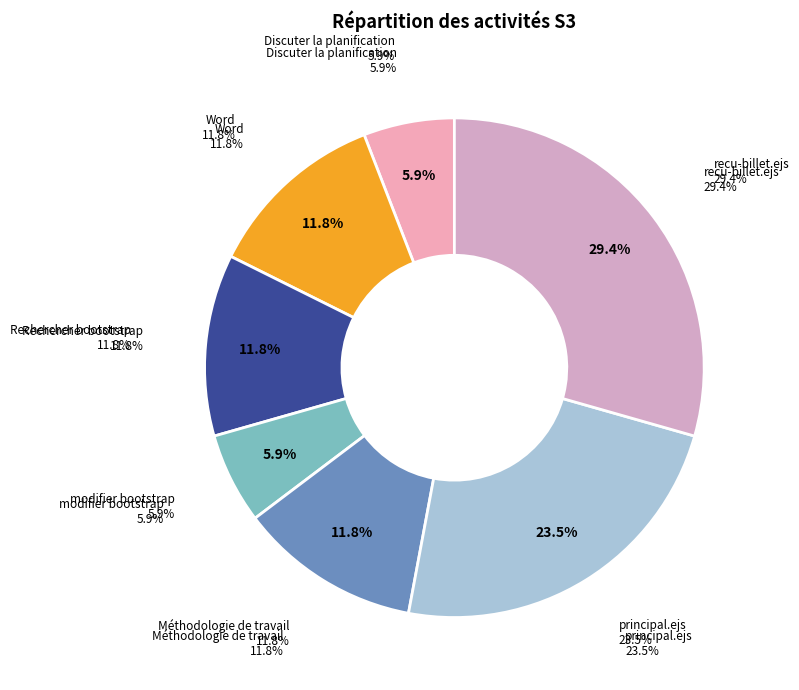

Rank the categories by value from lowest to highest.

Discuter la planification, modifier bootstrap, Word, Rechercher bootstrap, Méthodologie de travail, principal.ejs, recu-billet.ejs